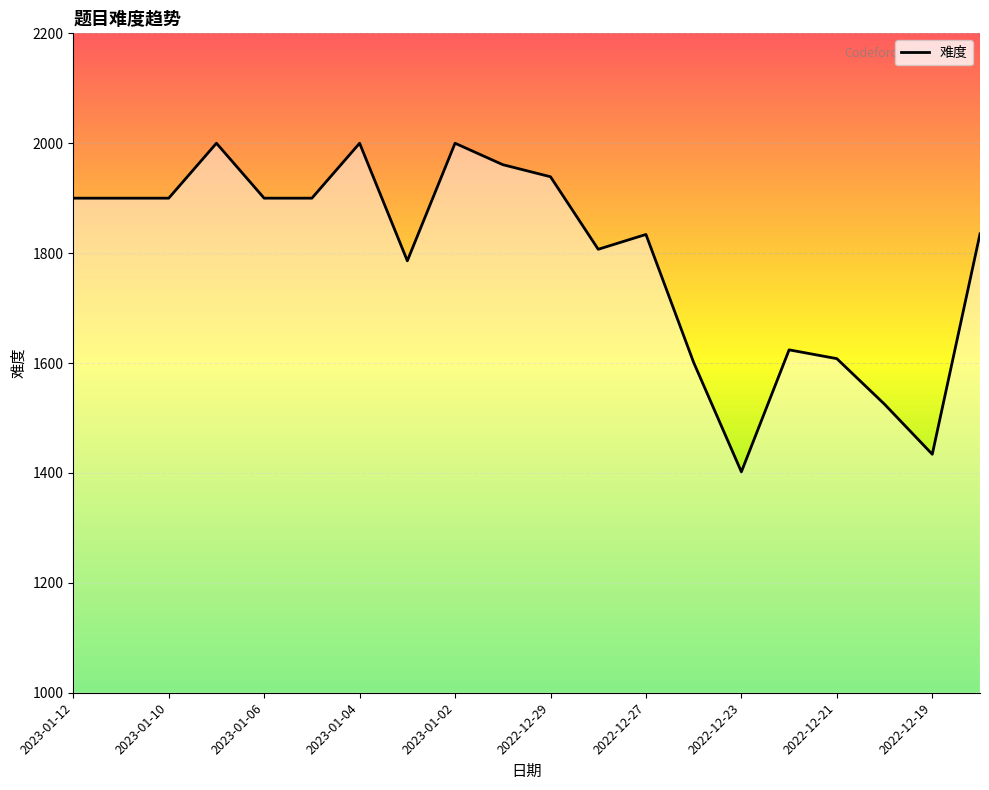

What is the minimum value shown in the chart?

1402